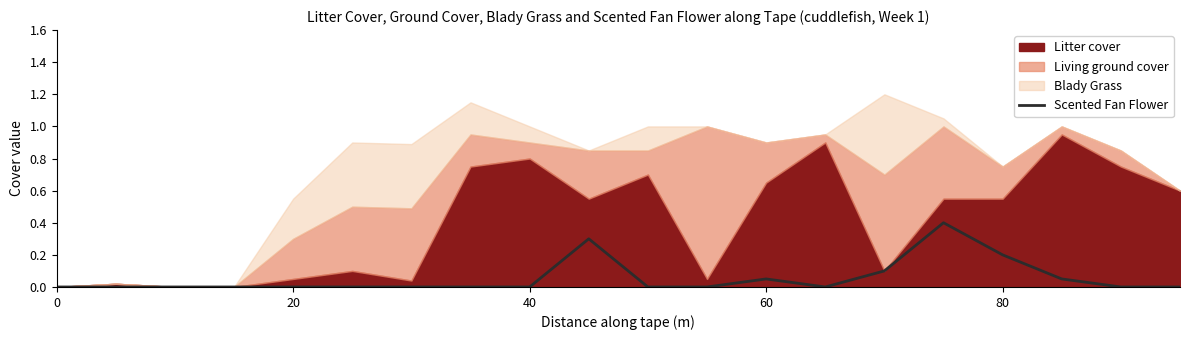

What is the maximum value for Scented Fan Flower?

0.4